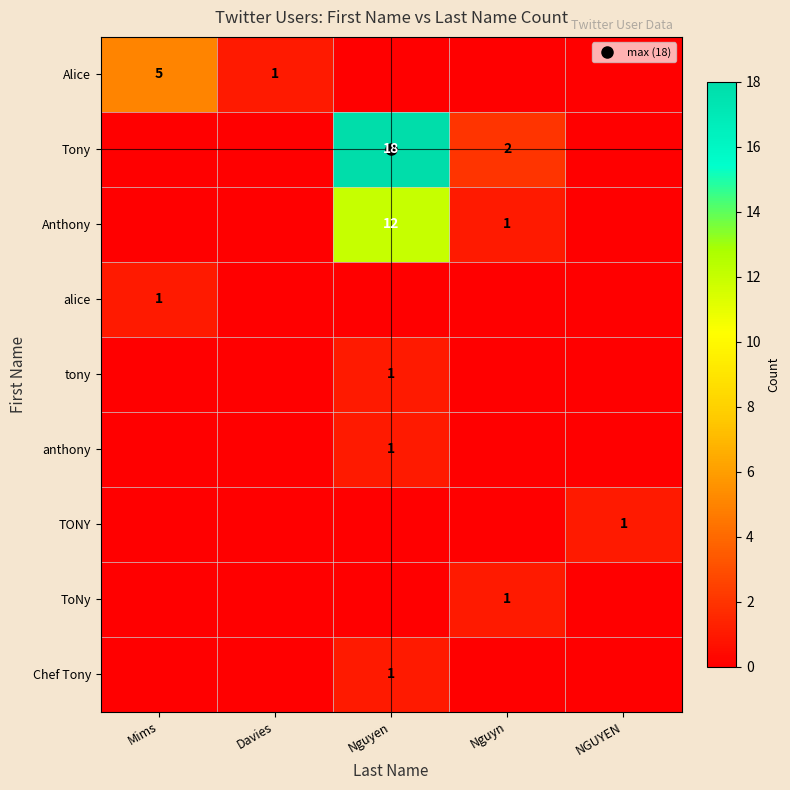

At how many categories does at least one series exceed 11?

1